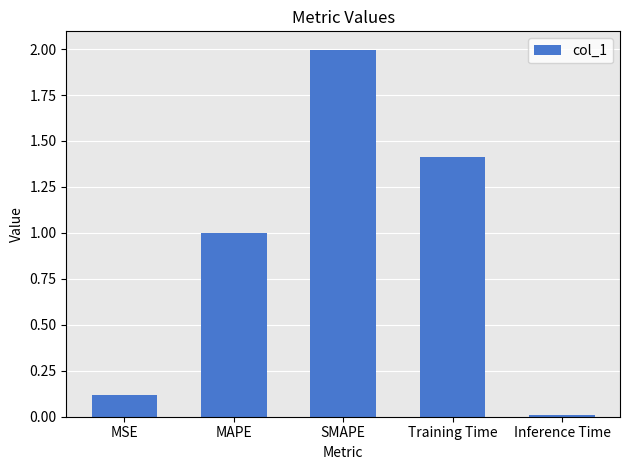

How many series are shown in this chart?

1